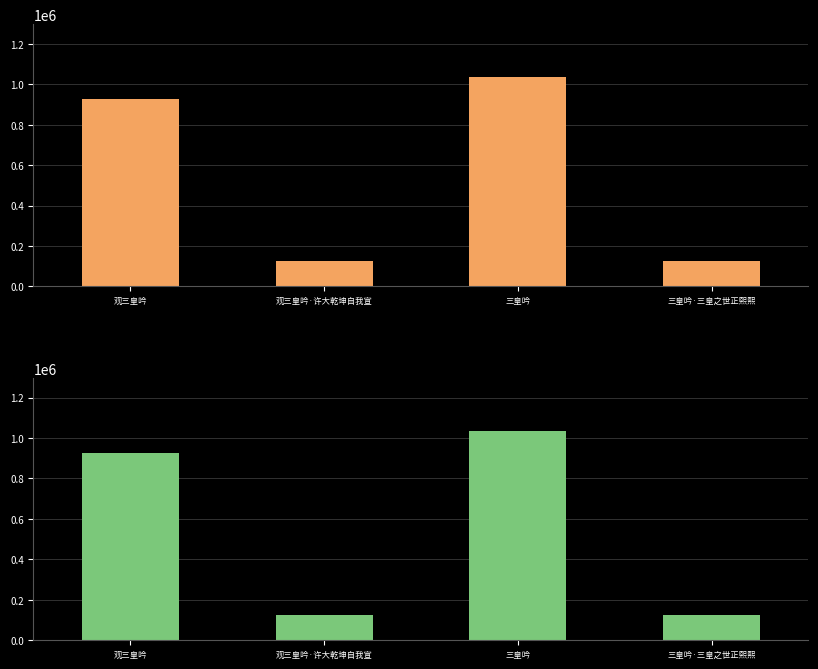

What is the ratio of the value at 三皇吟 to the value at 观三皇吟·许大乾坤自我宣?

8.2